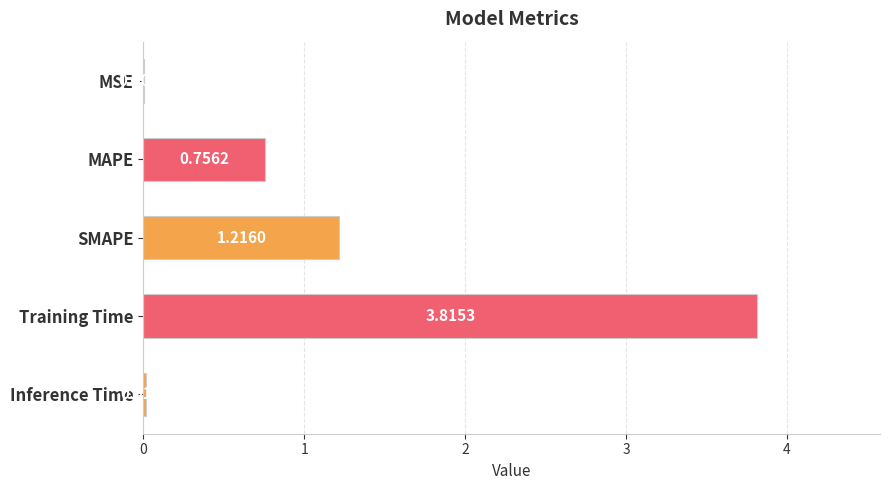

Where is the data nearest to the value 1?

SMAPE